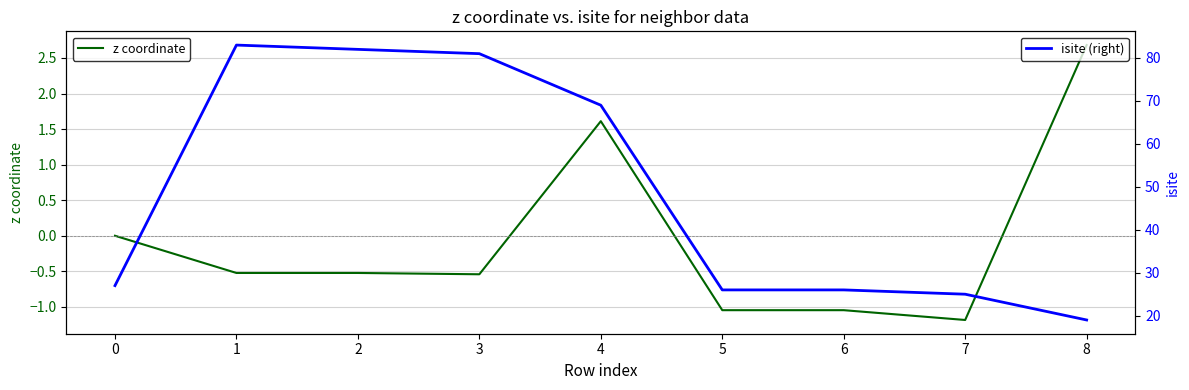

Reading right to left, extract all data points from this chart.

z coordinate: 8=2.7	7=-1.2	6=-1.0	5=-1.0	4=1.6	3=-0.5	2=-0.5	1=-0.5	0=0.0
isite (right): 8=19.0	7=25.0	6=26.0	5=26.0	4=69.0	3=81.0	2=82.0	1=83.0	0=27.0